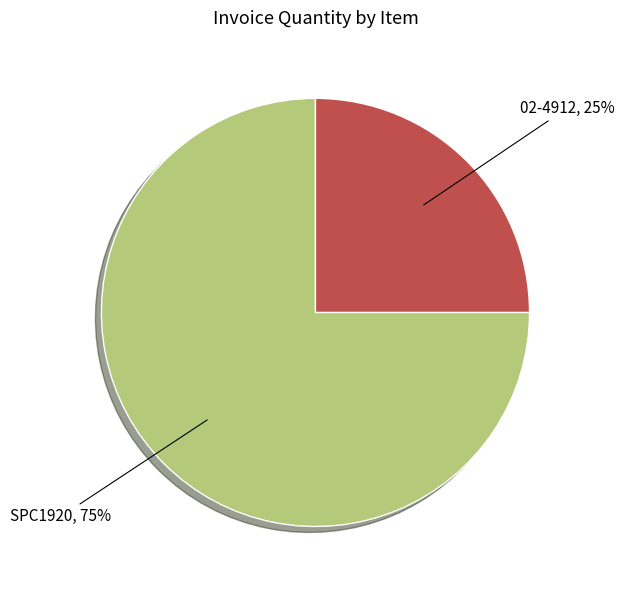

Is there a majority slice in this chart?

Yes